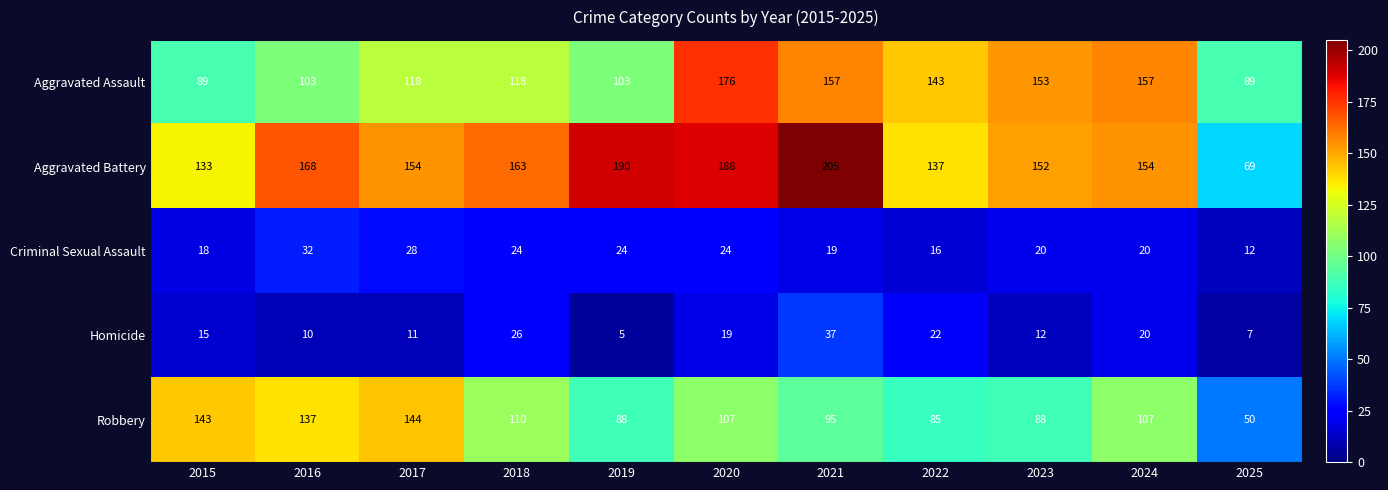

At which label does Robbery first exceed 107?

2015